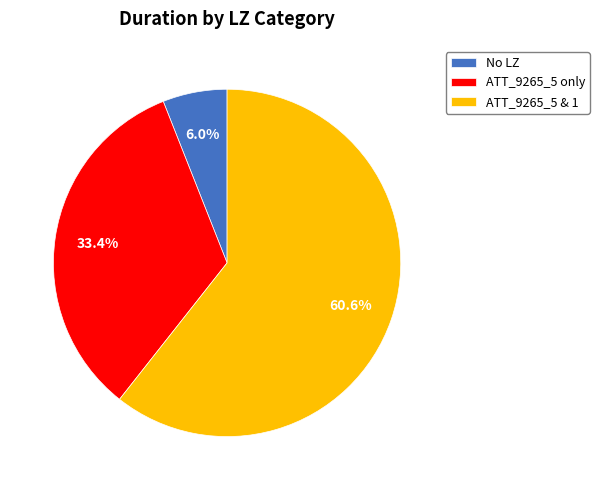

Which slice represents more than half of the pie?

ATT_9265_5 & 1